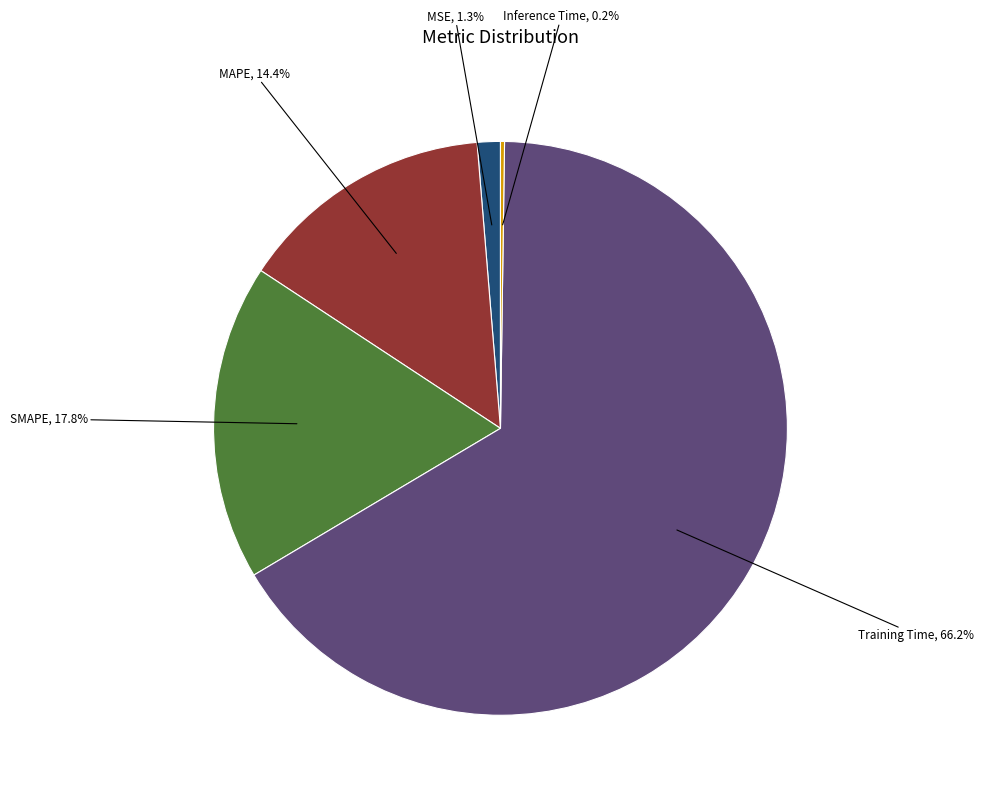

Do Training Time and SMAPE together represent more than half of the pie?

Yes